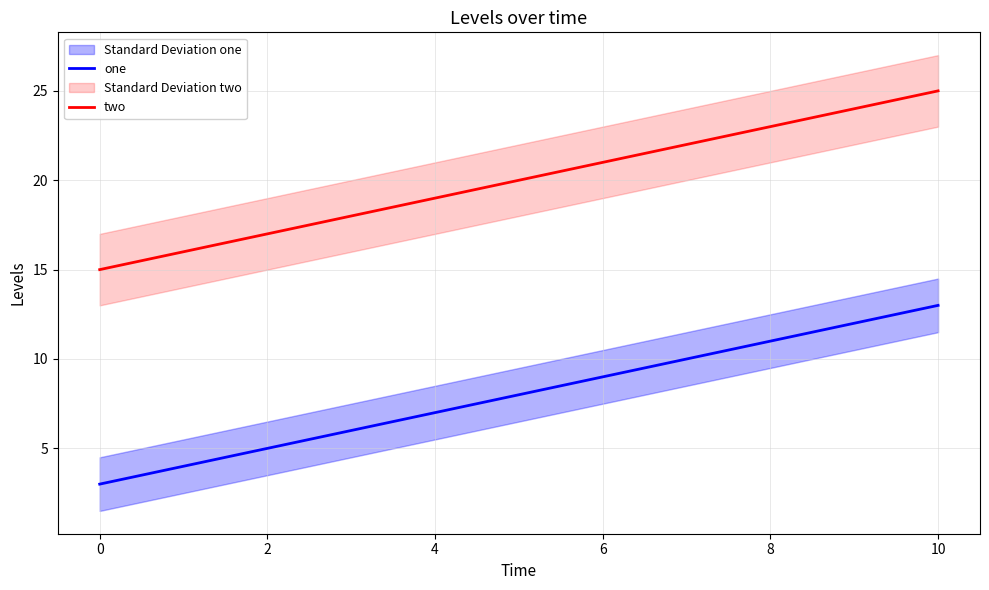

Is it true that two equals 12 at 8?

False